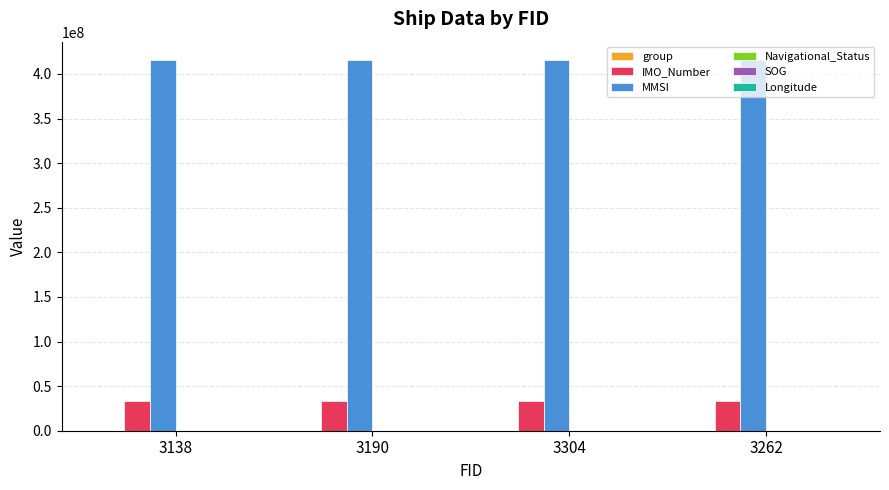

The value of MMSI at 3138 is 415477048.0. True or false?

True